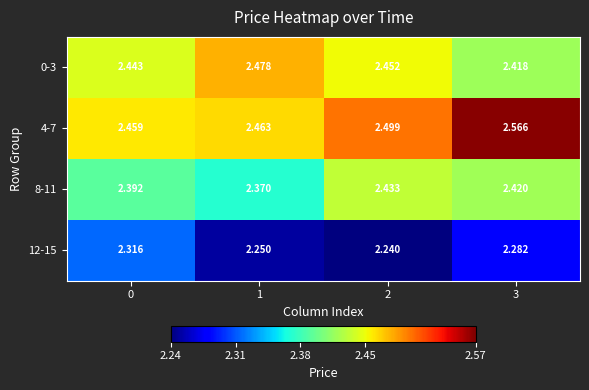

Which series has the widest spread of values?

4-7